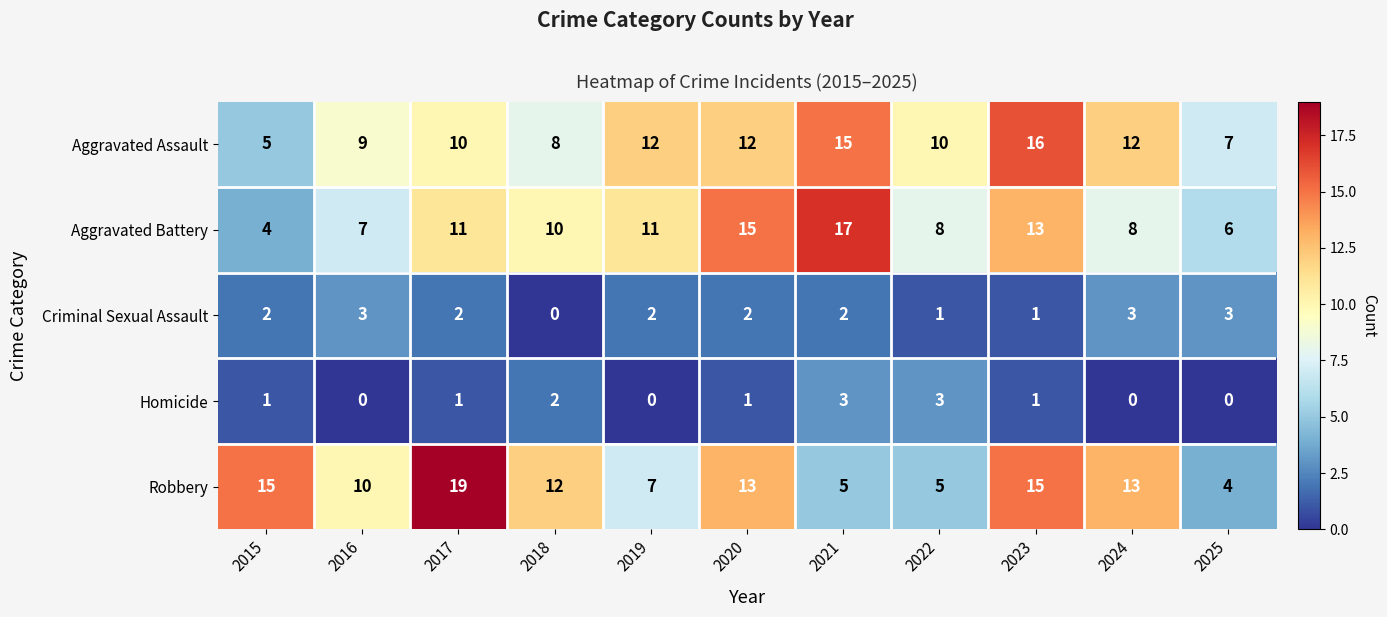

At which category is the sum across all series the highest?

2023